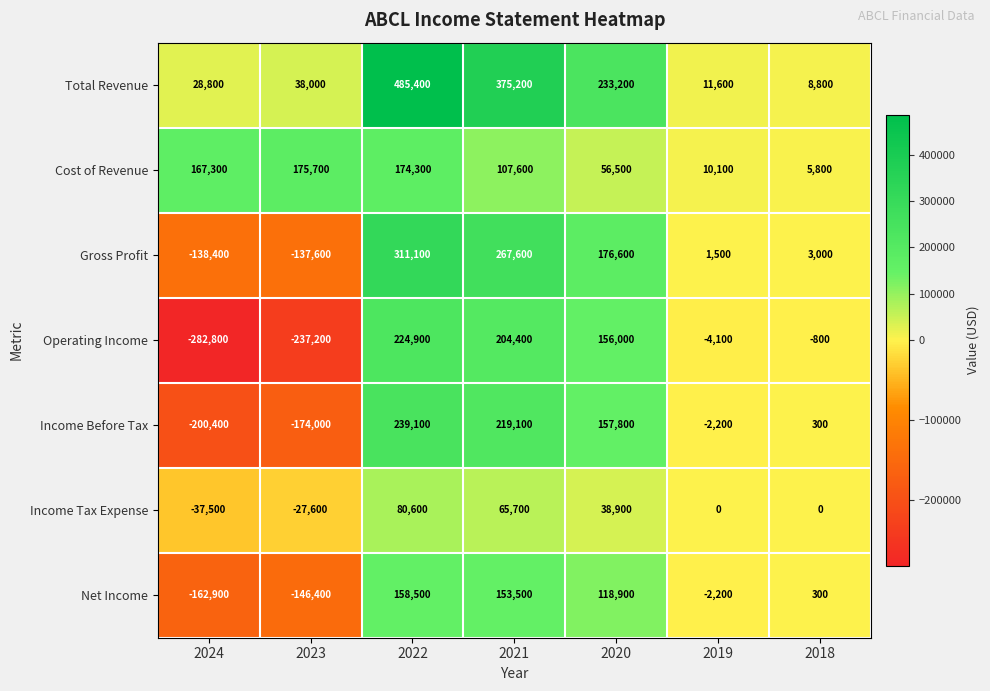

What is the approximate value of Gross Profit at 2021?

267600